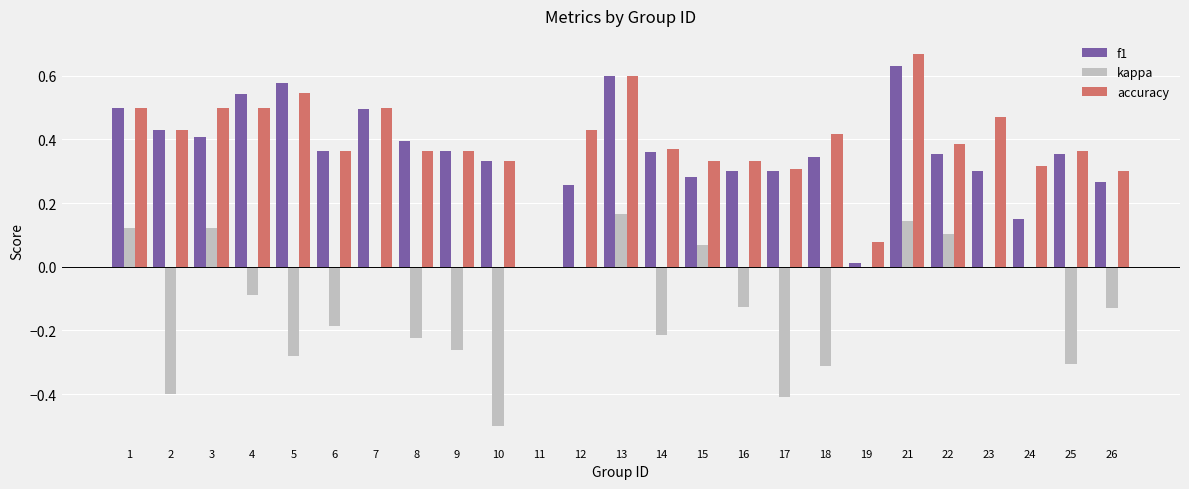

Which category has the highest value in the f1 series?

21